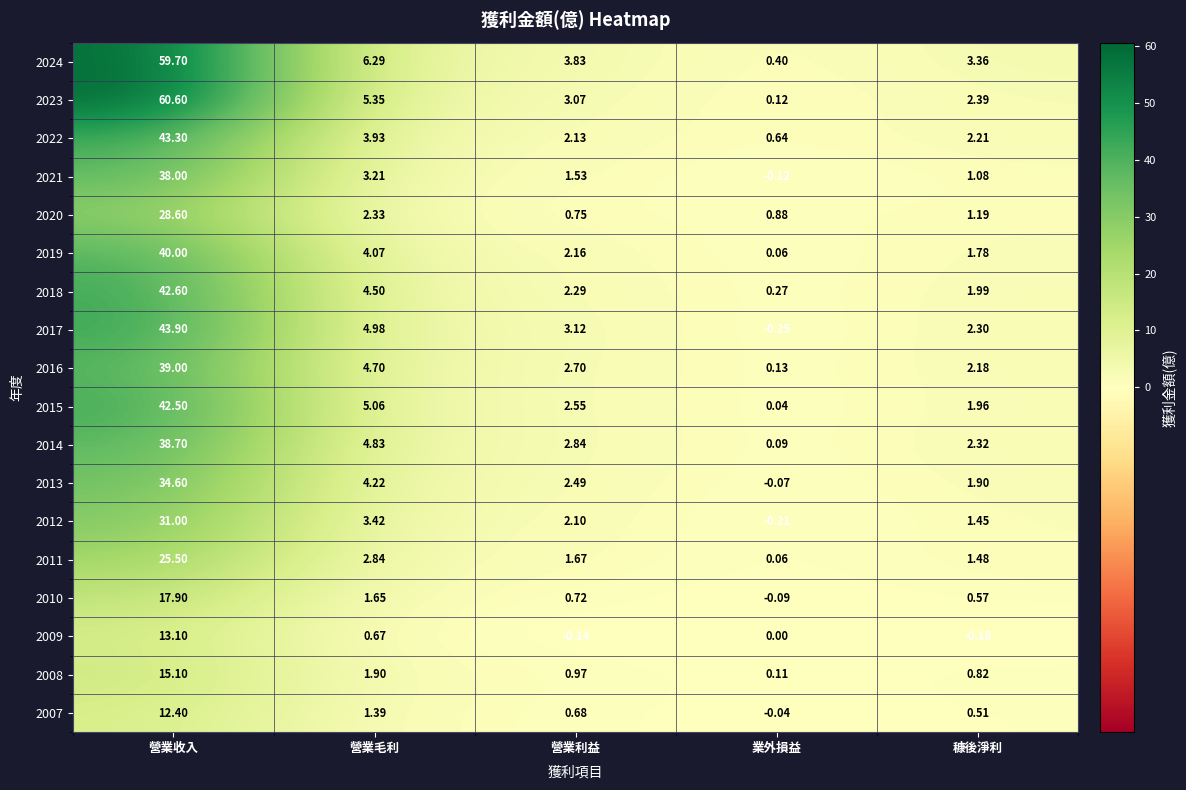

At which category does the chart reach its minimum across all series?

業外損益